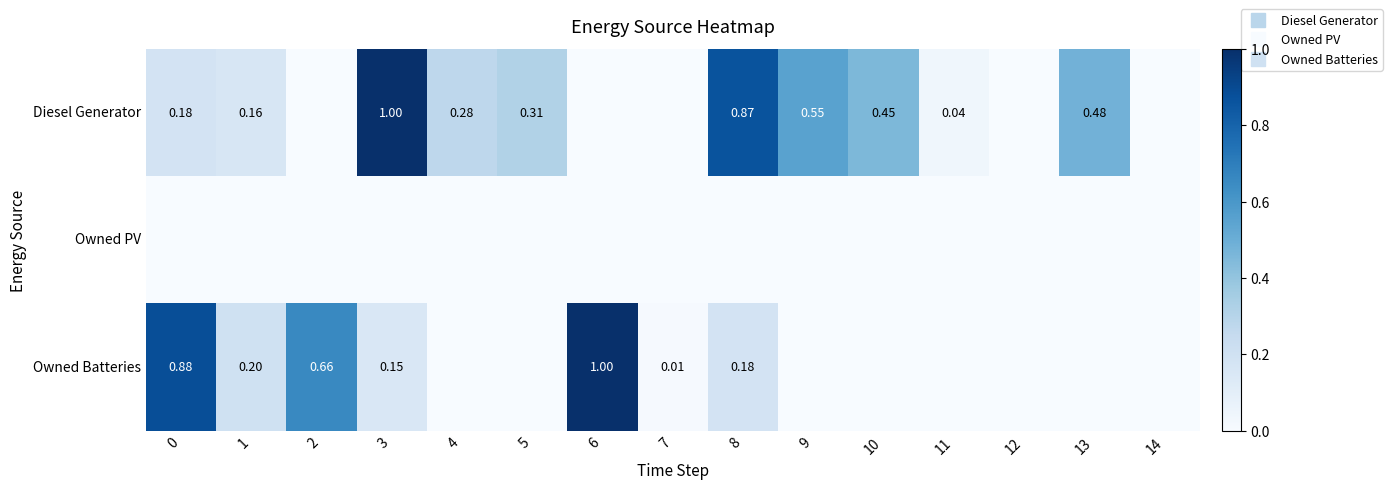

Rank the series by their maximum value, from lowest to highest.

Owned PV, Diesel Generator, Owned Batteries